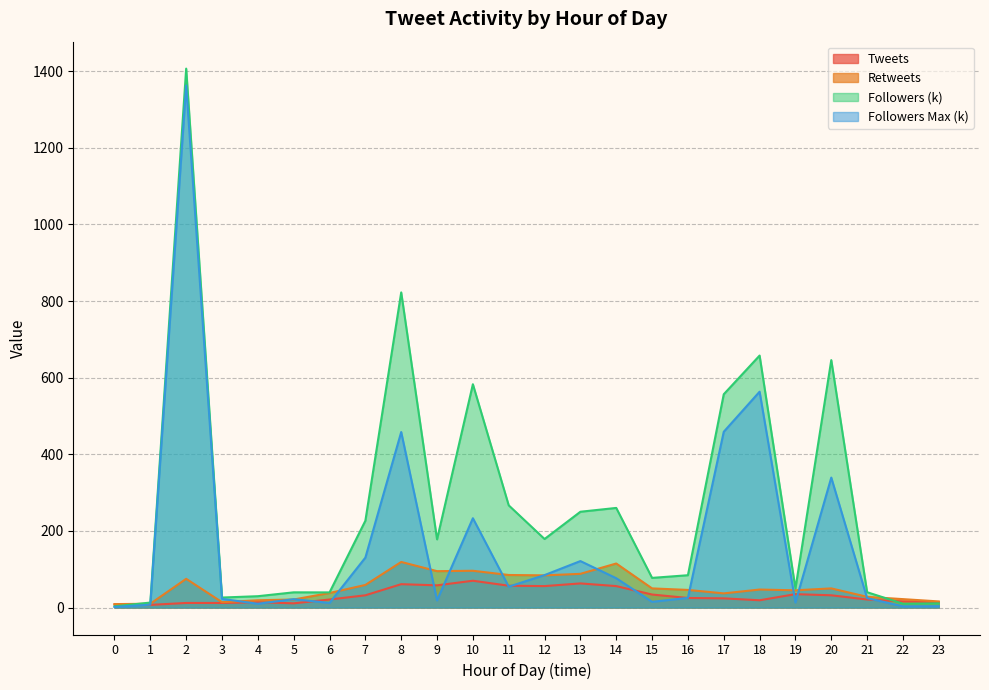

List the series in order of their peak value, highest first.

Followers (k), Followers Max (k), Retweets, Tweets